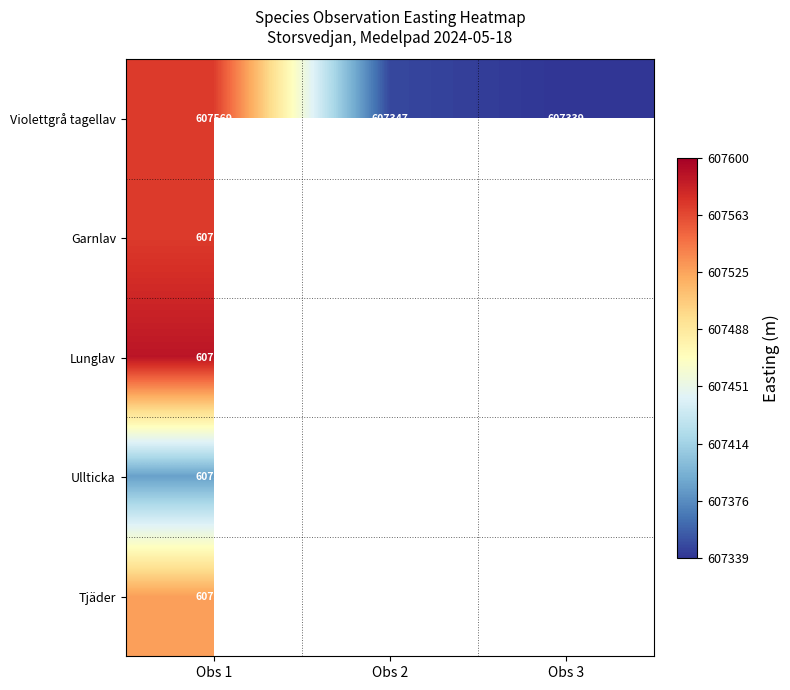

What is the sum of the Lunglav values at Obs 2 and Obs 1?

1215142